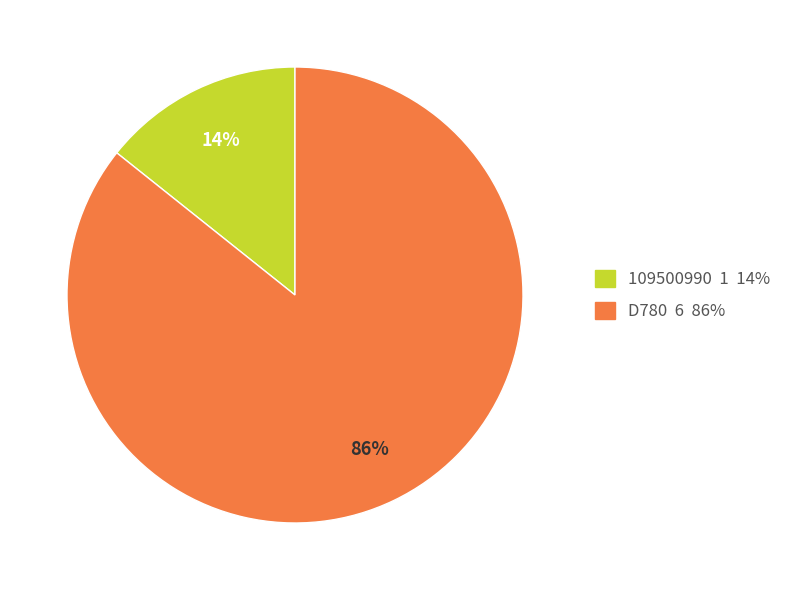

Is it true that D780 is 73% of the pie?

False